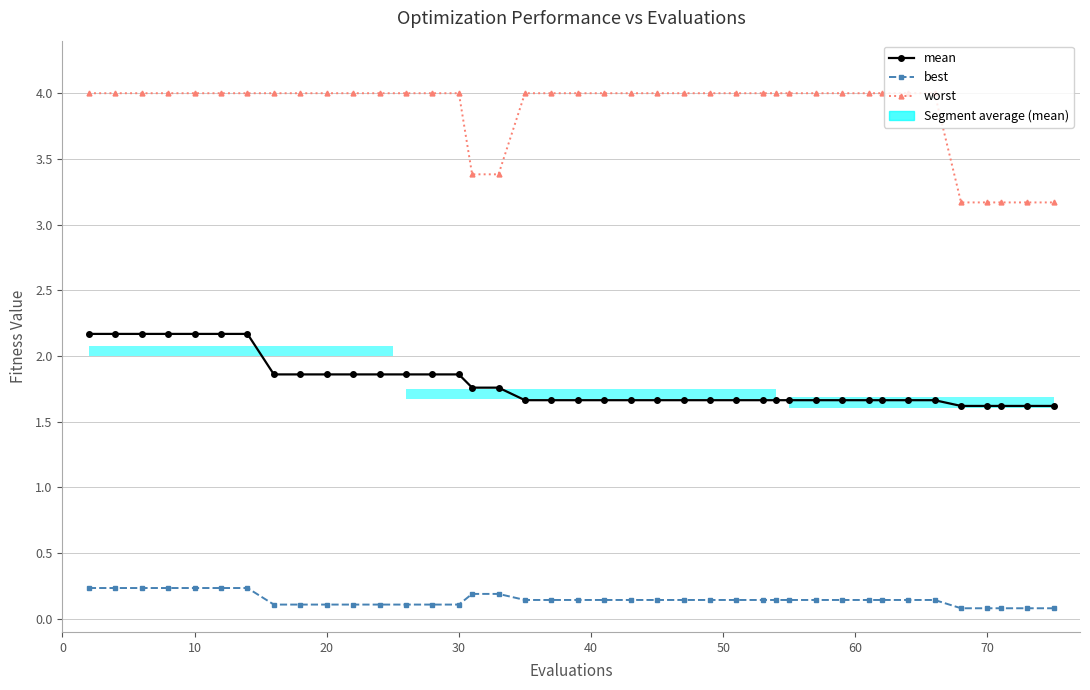

What is the difference between the maximum and second lowest values in the best series?

0.2